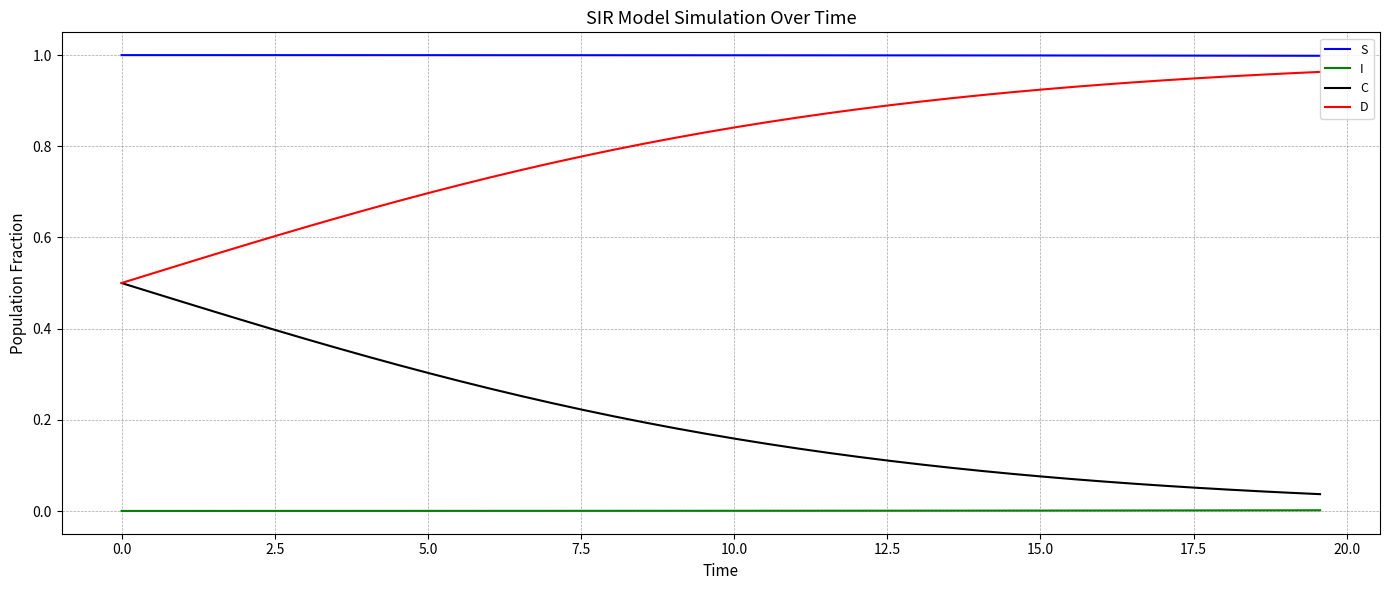

True or false: I and D intersect in this chart.

False